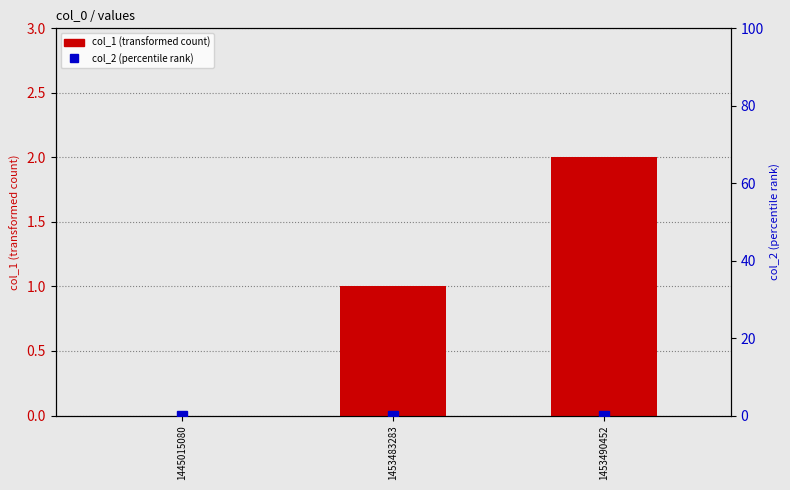

At which category is the sum across all series the highest?

1453490452